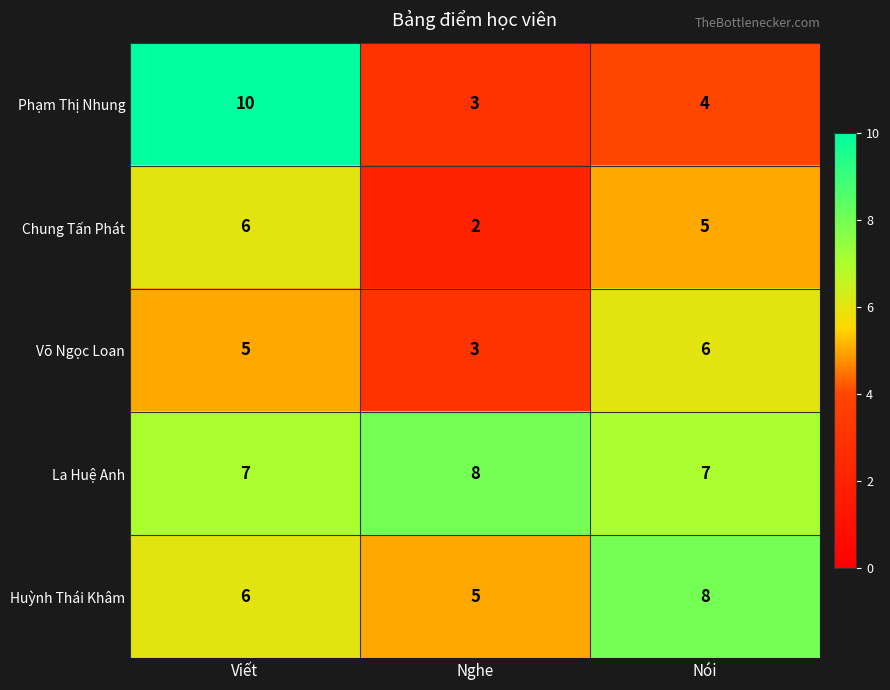

Which series has the largest total across all categories?

La Huệ Anh